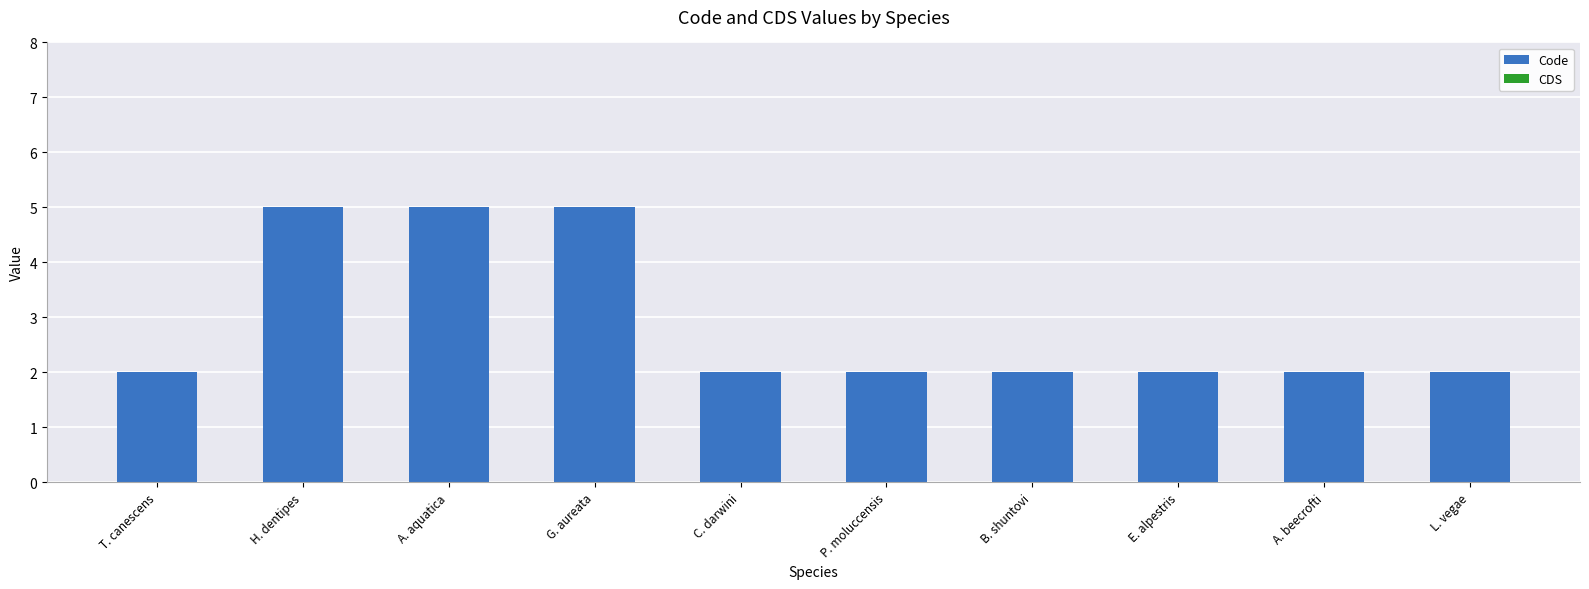

Approximately how many times larger is the value at A. beecrofti compared to B. shuntovi?

1.0